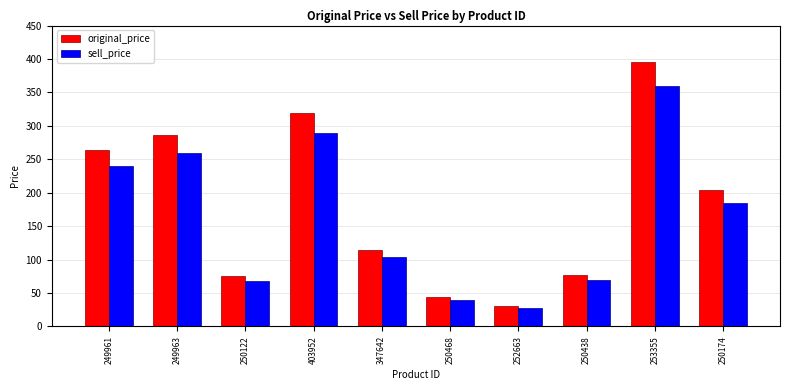

The value of sell_price at 249963 is 260. True or false?

True